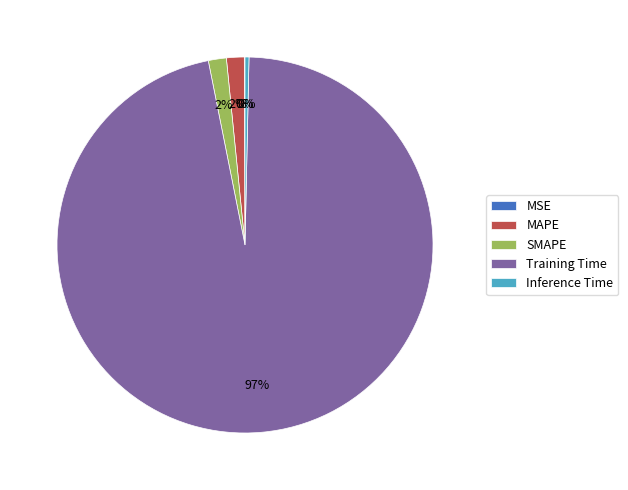

To the nearest percent, what is the average slice percentage?

20%